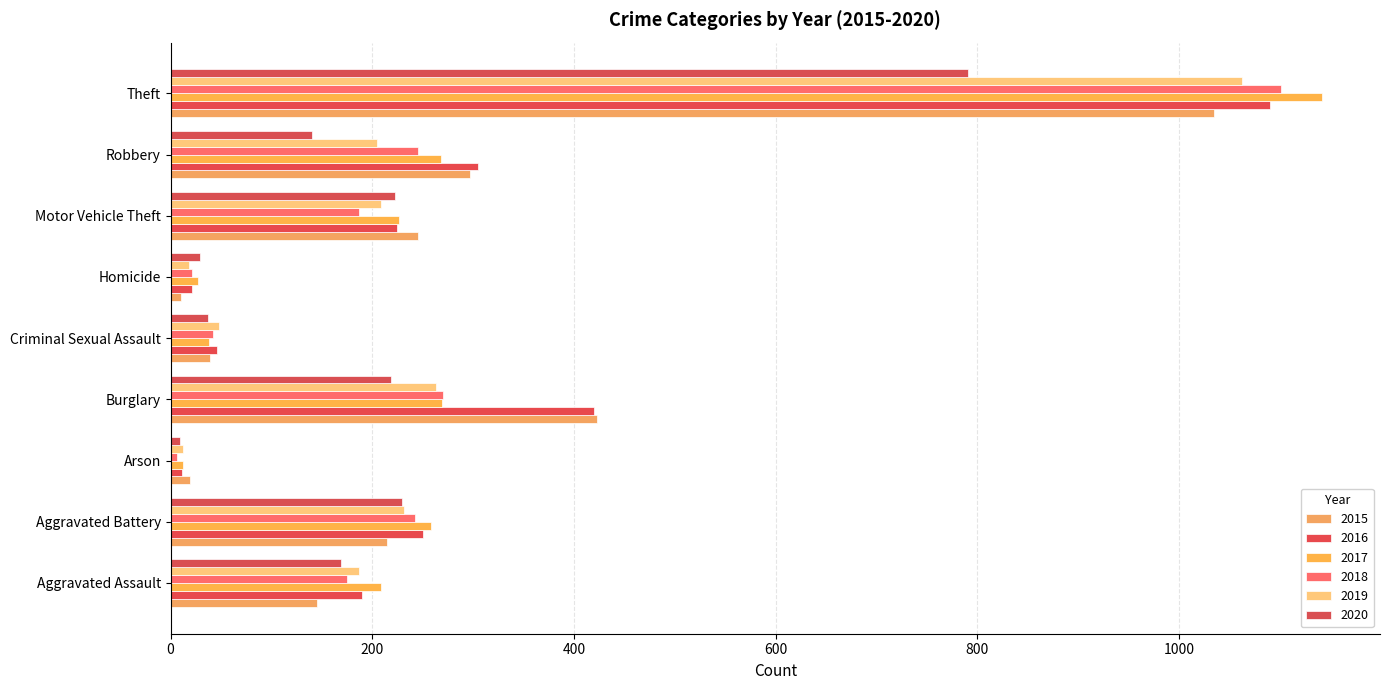

The 2017 series shows 12 at Arson. True or false?

True